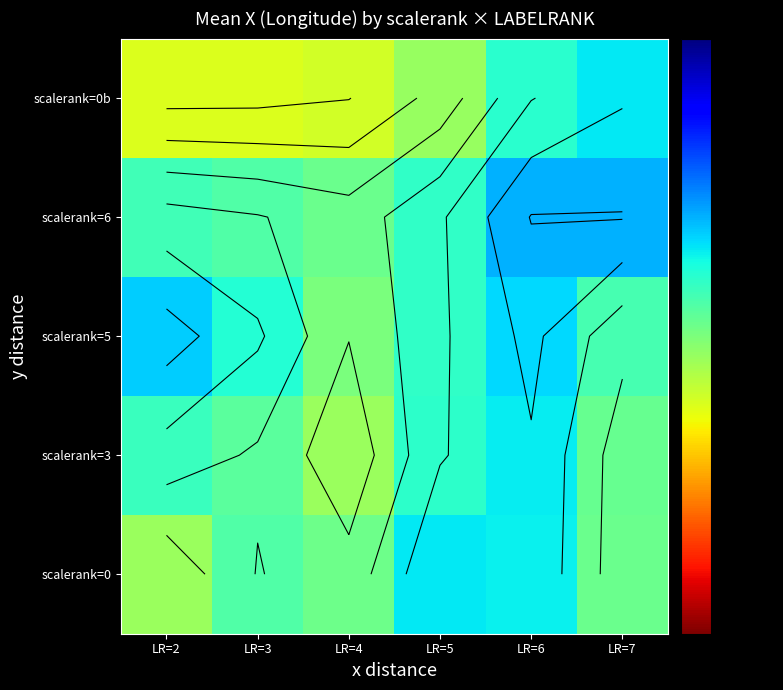

Is the value of scalerank=5 at LR=4 greater than the value of scalerank=0b at LR=6?

No